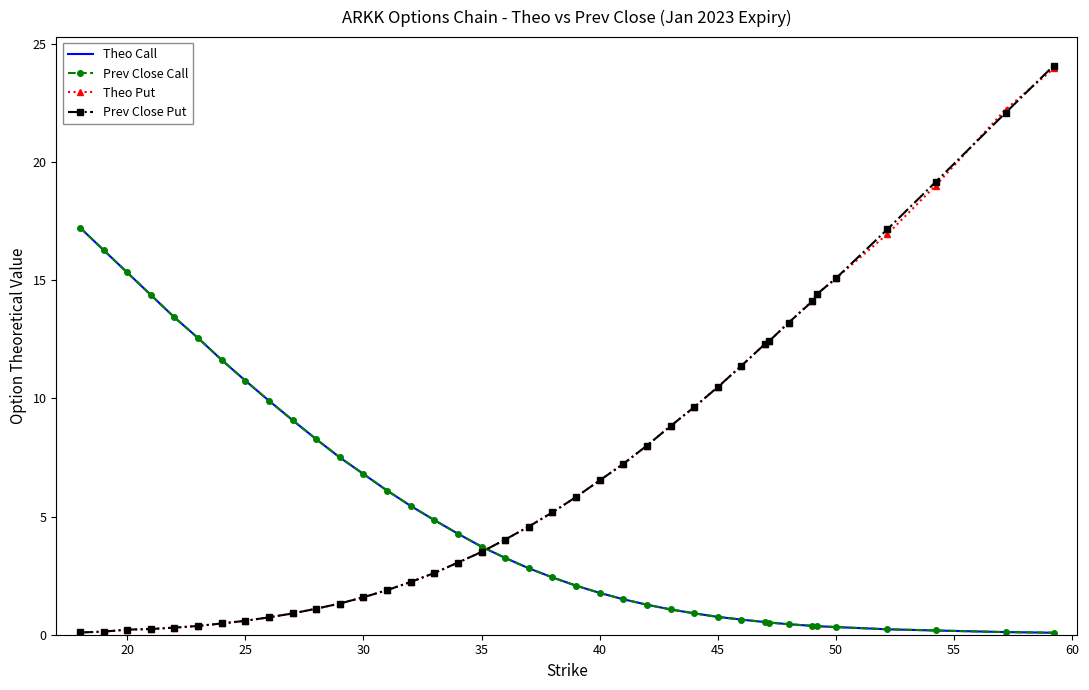

What is the maximum value for Theo Call?

17.2